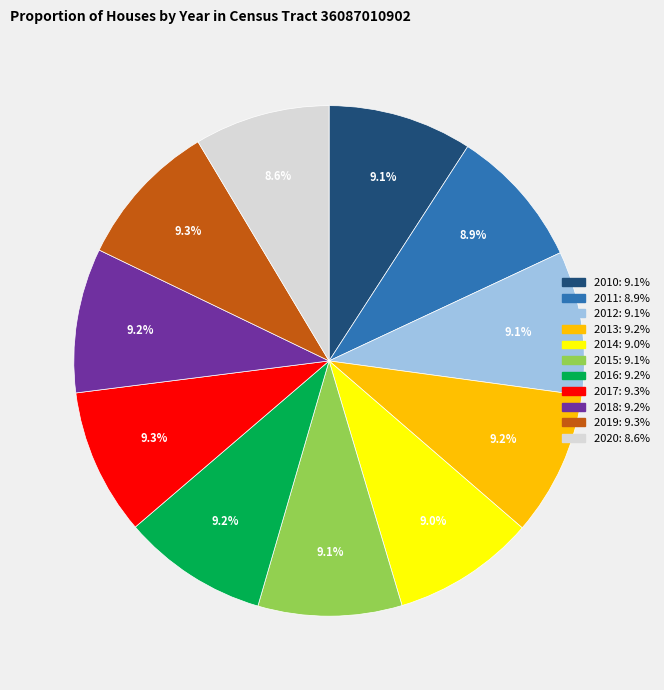

How many slices are in this pie chart?

11